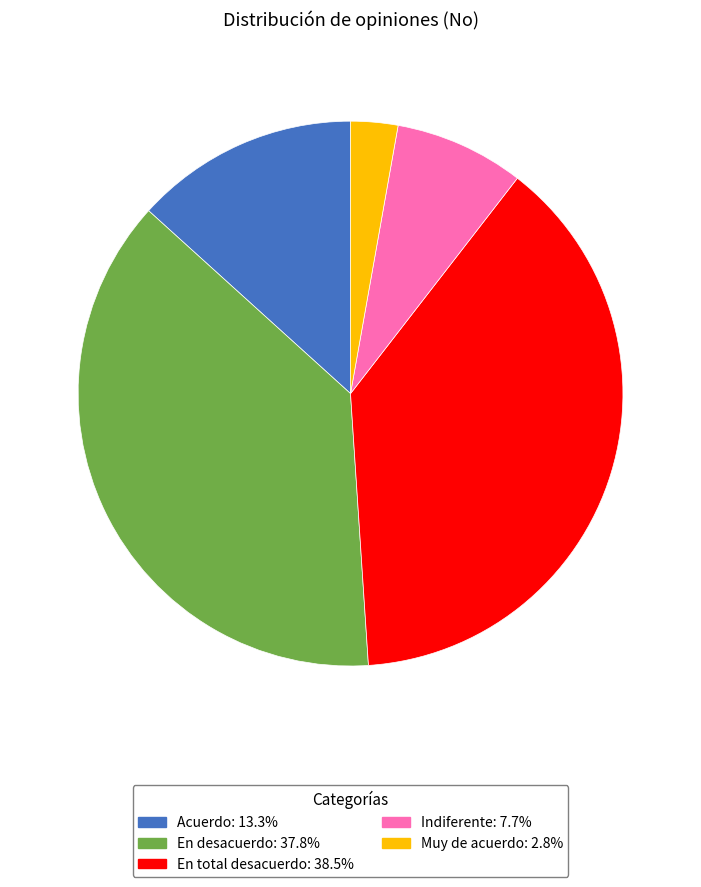

Which category has the smallest portion of the pie?

Muy de acuerdo